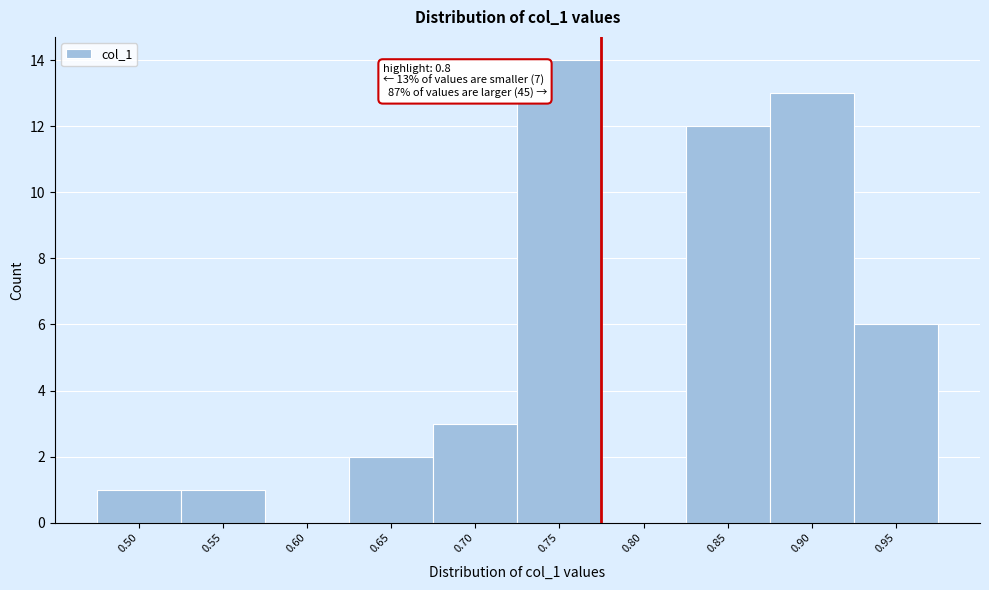

Reading left to right, extract all data points from this chart.

0.50=1	0.55=1	0.60=0	0.65=2	0.70=3	0.75=14	0.80=0	0.85=12	0.90=13	0.95=6